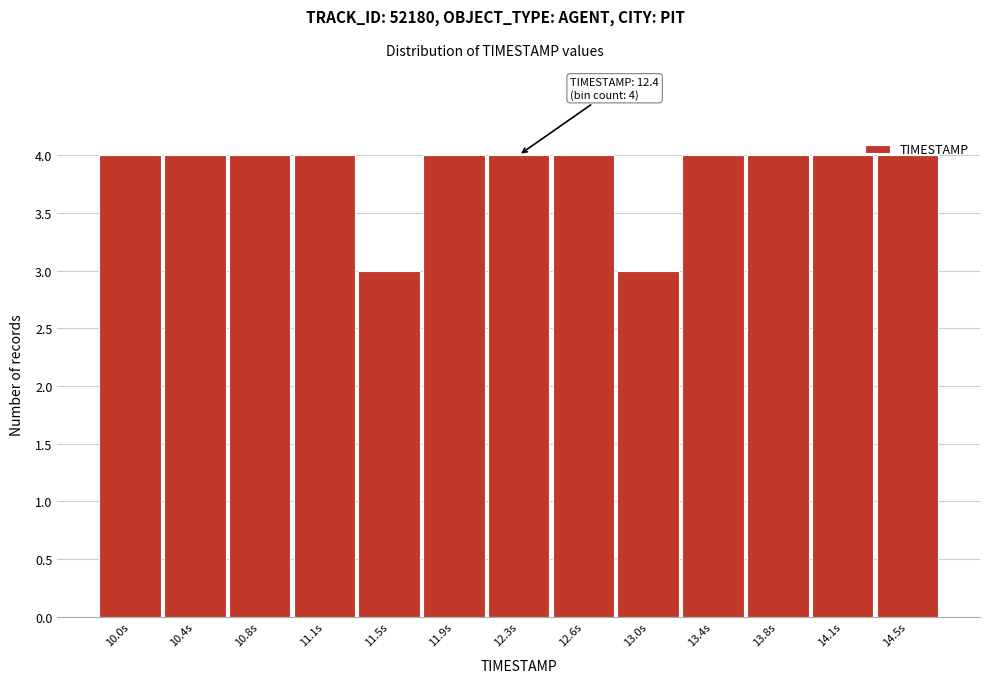

What position from the right is 10.8s?

11